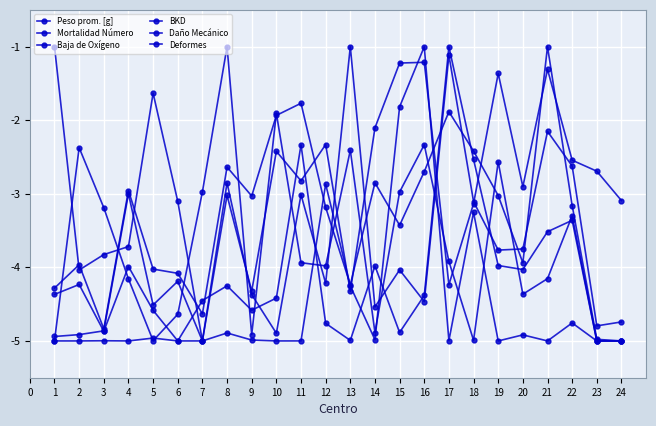

What is the sum of the Baja de Oxígeno values at 22 and 8?

-9.6